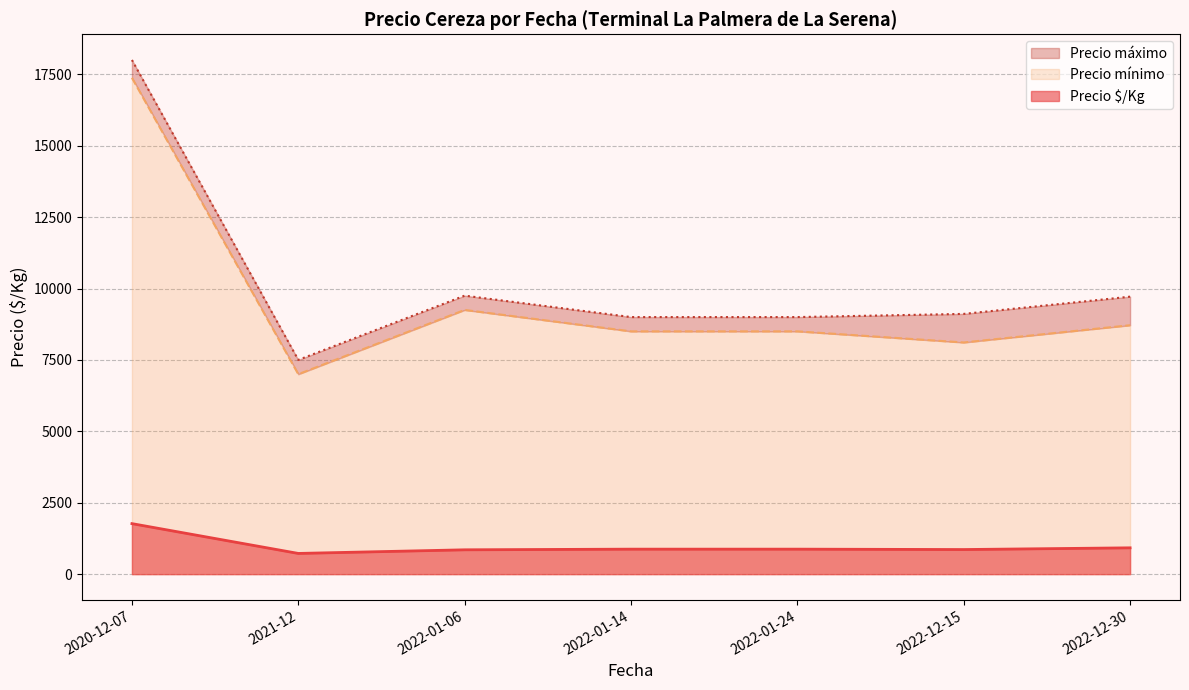

List the series in order of their peak value, lowest first.

Precio $/Kg, Precio mínimo, Precio máximo